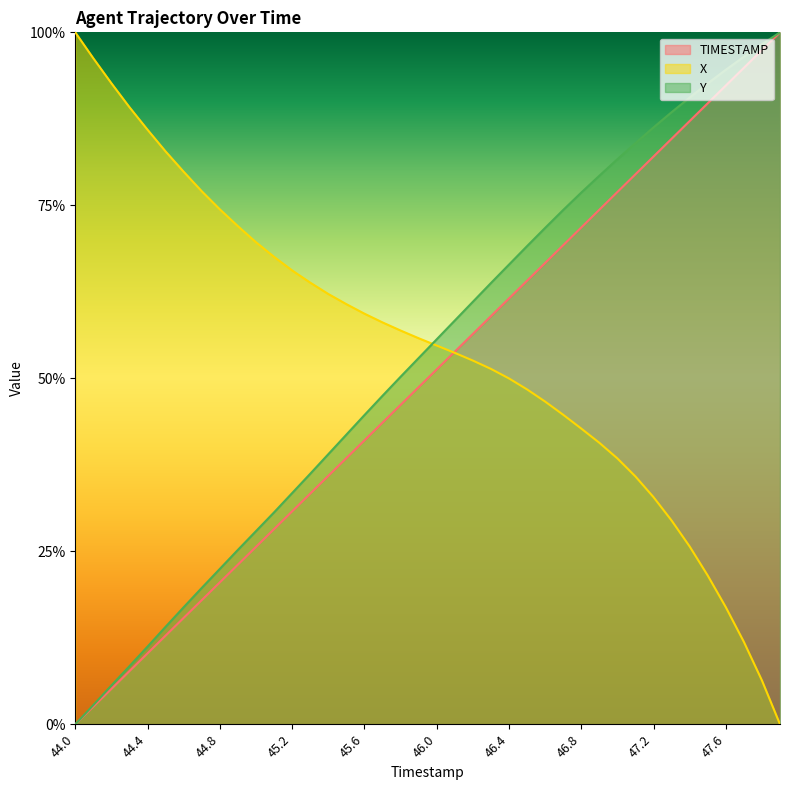

Reading left to right, extract all data points from this chart.

TIMESTAMP: 0.0	0.0	0.1	0.1	0.1	0.1	0.2	0.2	0.2	0.2	0.3	0.3	0.3	0.3	0.4	0.4	0.4	0.4	0.5	0.5	0.5	0.5	0.6	0.6	0.6	0.6	0.7	0.7	0.7	0.7	0.8	0.8	0.8	0.8	0.9	0.9	0.9	0.9	1.0	1.0
X: 1.0	1.0	0.9	0.9	0.9	0.8	0.8	0.8	0.7	0.7	0.7	0.7	0.7	0.6	0.6	0.6	0.6	0.6	0.6	0.6	0.5	0.5	0.5	0.5	0.5	0.5	0.5	0.4	0.4	0.4	0.4	0.4	0.3	0.3	0.3	0.2	0.2	0.1	0.1	0.0
Y: 0.0	0.0	0.1	0.1	0.1	0.1	0.2	0.2	0.2	0.3	0.3	0.3	0.3	0.4	0.4	0.4	0.4	0.5	0.5	0.5	0.6	0.6	0.6	0.6	0.7	0.7	0.7	0.7	0.8	0.8	0.8	0.8	0.9	0.9	0.9	0.9	0.9	1.0	1.0	1.0